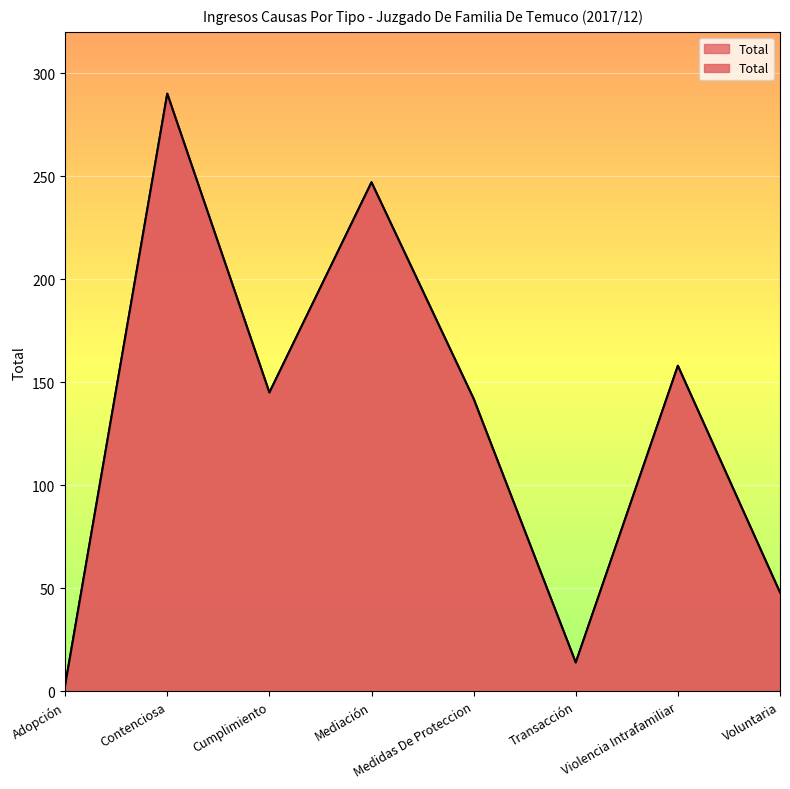

What is the ratio of the value at Medidas De Proteccion to the value at Voluntaria?

3.0